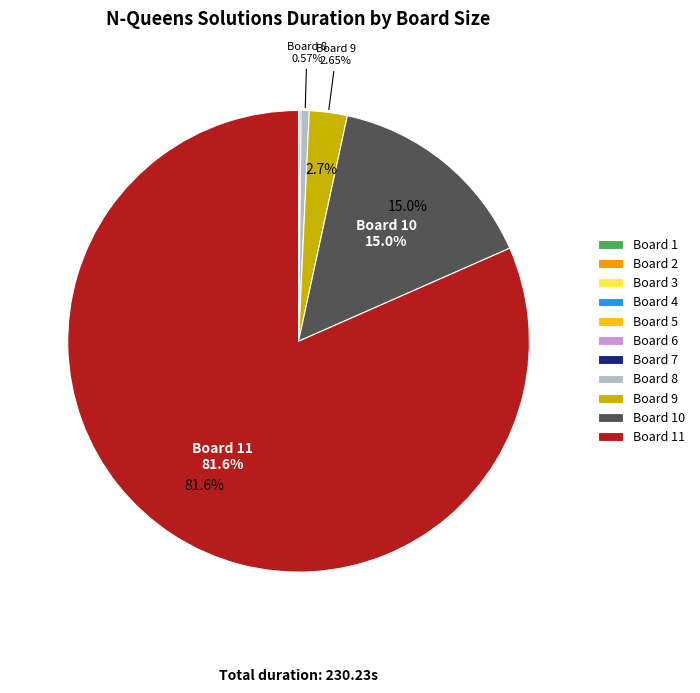

To the nearest percent, what is the difference between the largest and smallest slice percentages?

82%